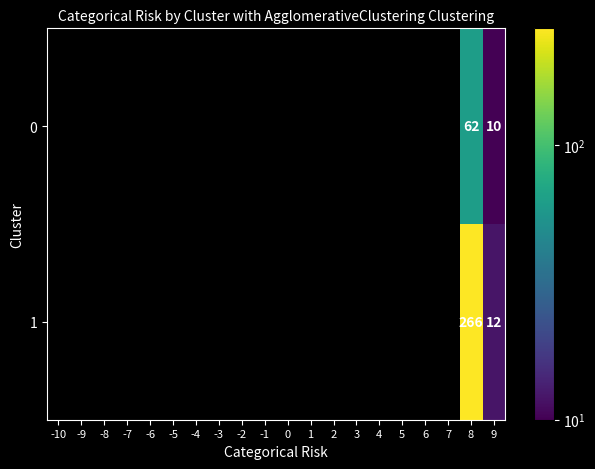

Is it true that 1 equals 21 at 9?

False